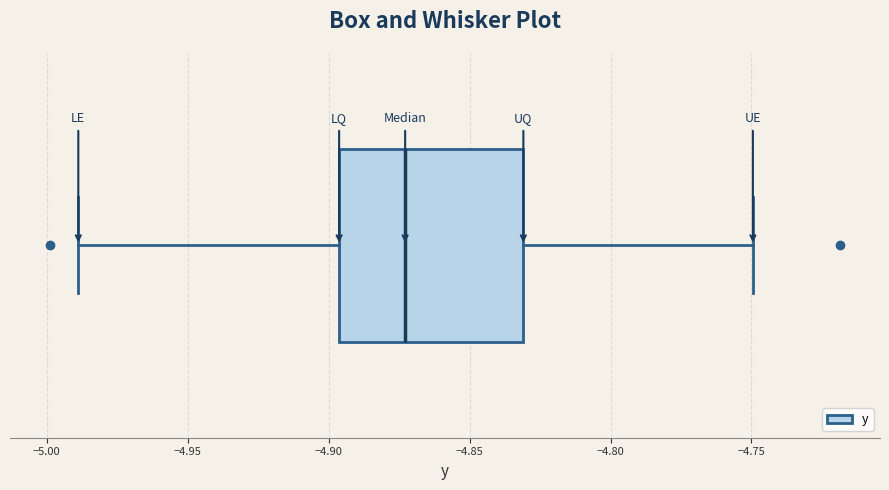

Read this box plot against the x-axis: the position of the median line, the range covered by the box, and the ends of both whiskers. The values are not printed on the chart, so give them approximately, as read against the axis.

median -4.875, box -4.895 to -4.830, whiskers -4.990 to -4.750